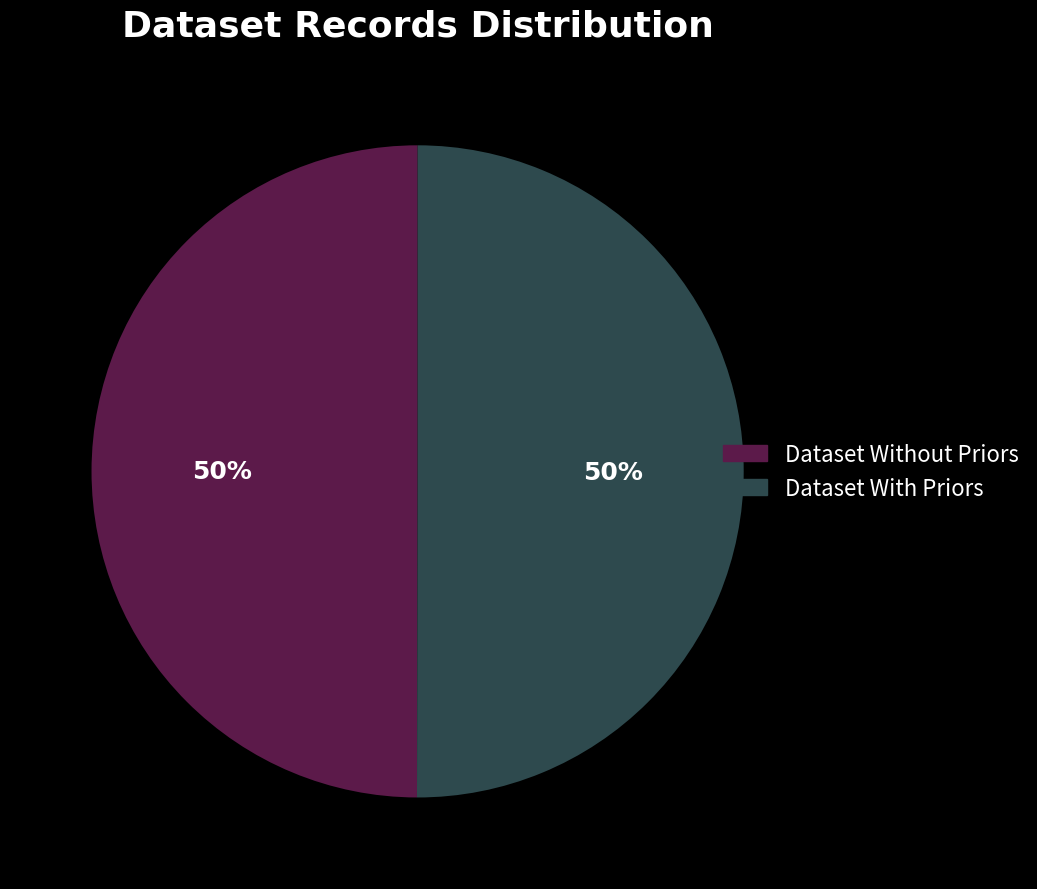

To the nearest percent, what portion does Dataset Without Priors represent?

50%